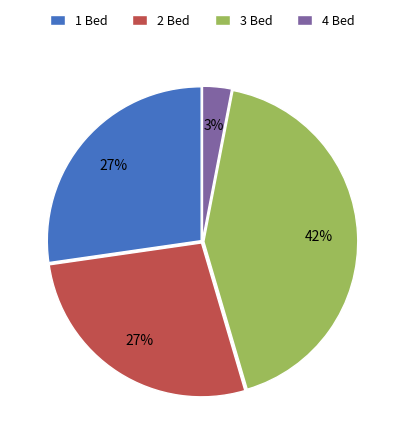

Is there any slice that represents more than half of the pie?

No